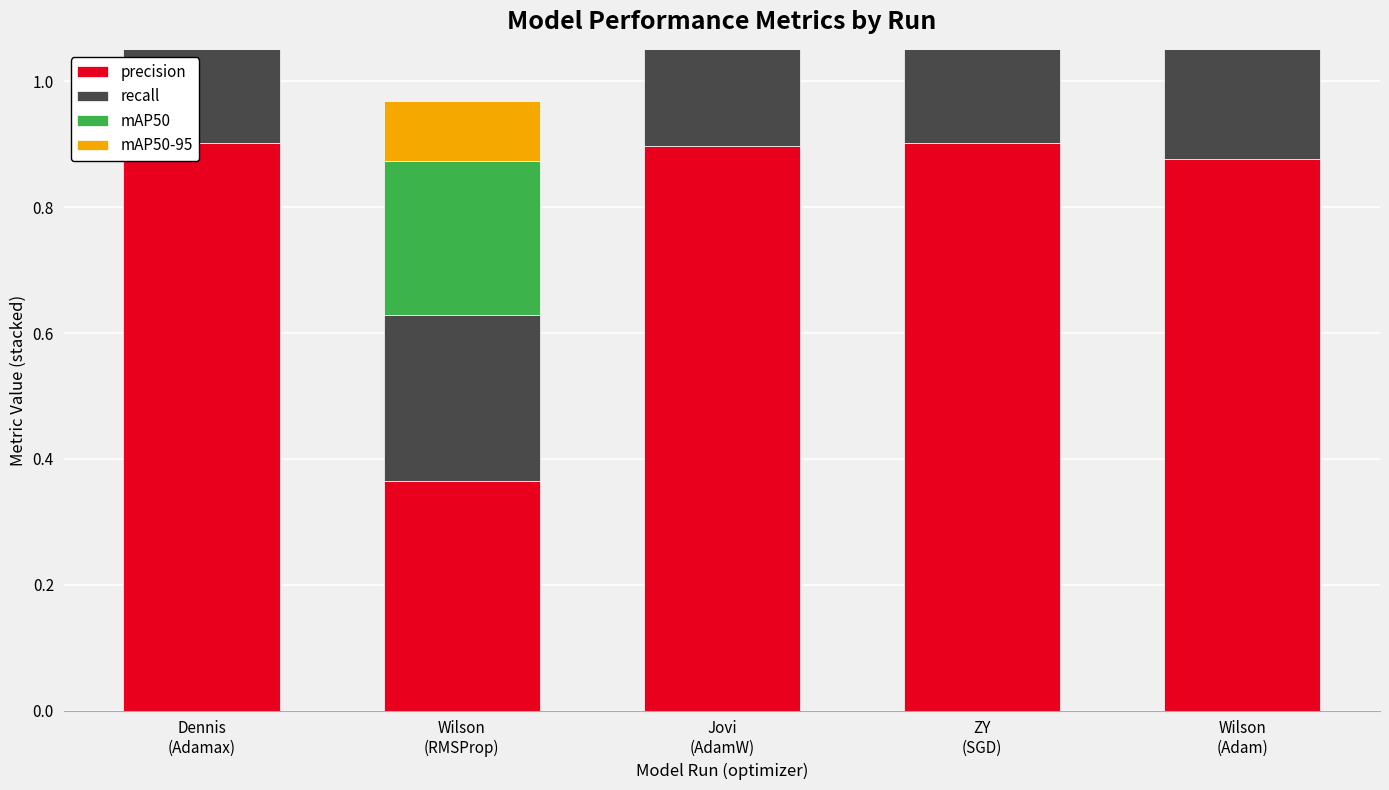

What is the label of the 5th bar from the right?

Dennis
(Adamax)